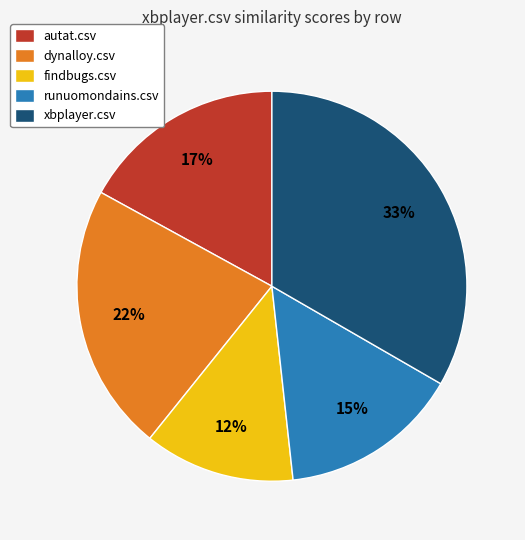

Which has a higher value, autat.csv or dynalloy.csv?

dynalloy.csv